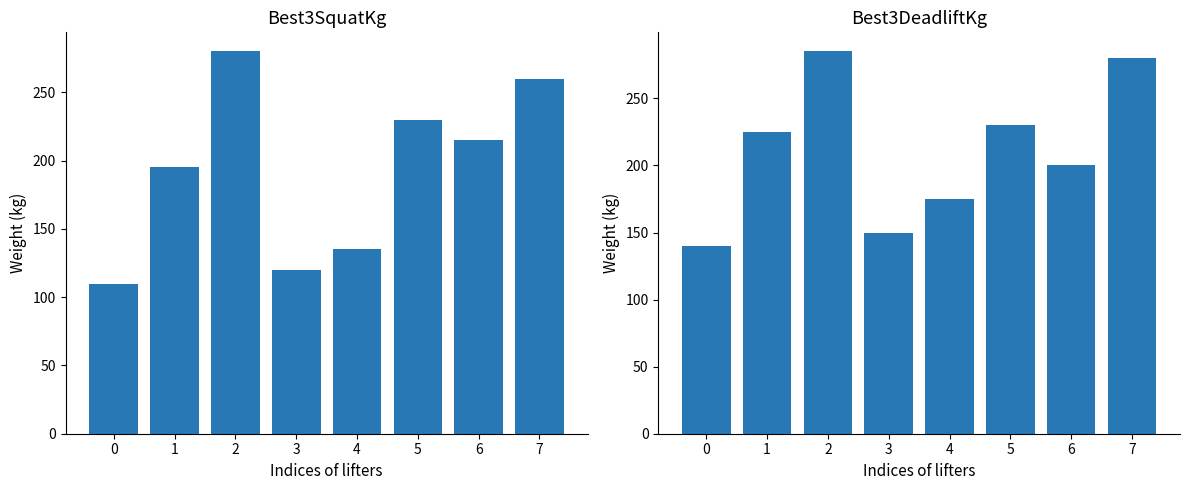

Reading right to left, list all the values displayed in this chart.

Best3SquatKg: 260	215	230	135	120	280	195	110
Best3DeadliftKg: 280	200	230	175	150	285	225	140